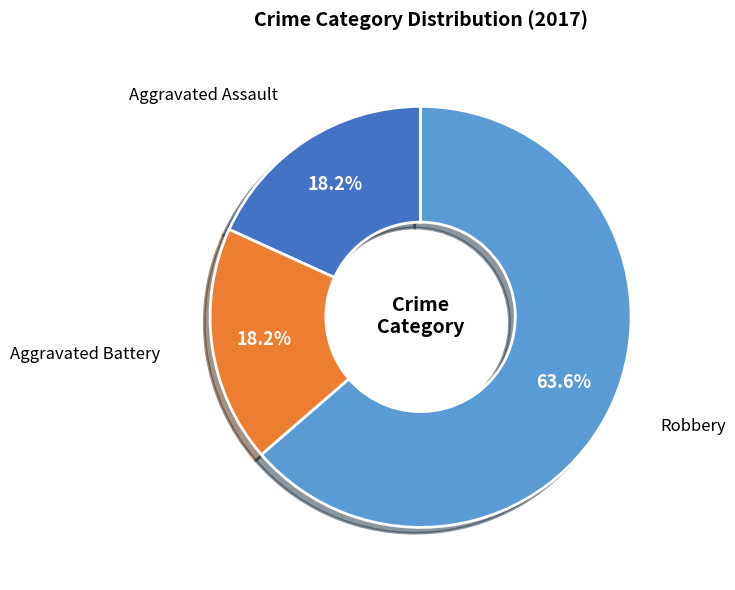

What is the largest slice in the pie chart?

Robbery